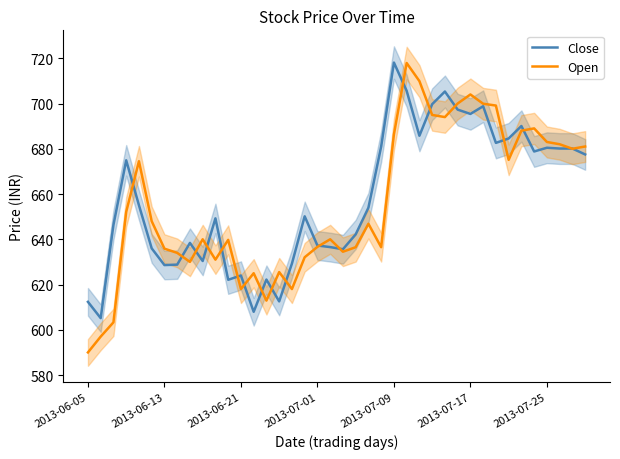

What is the difference between the maximum and minimum values in the Close series?

113.0